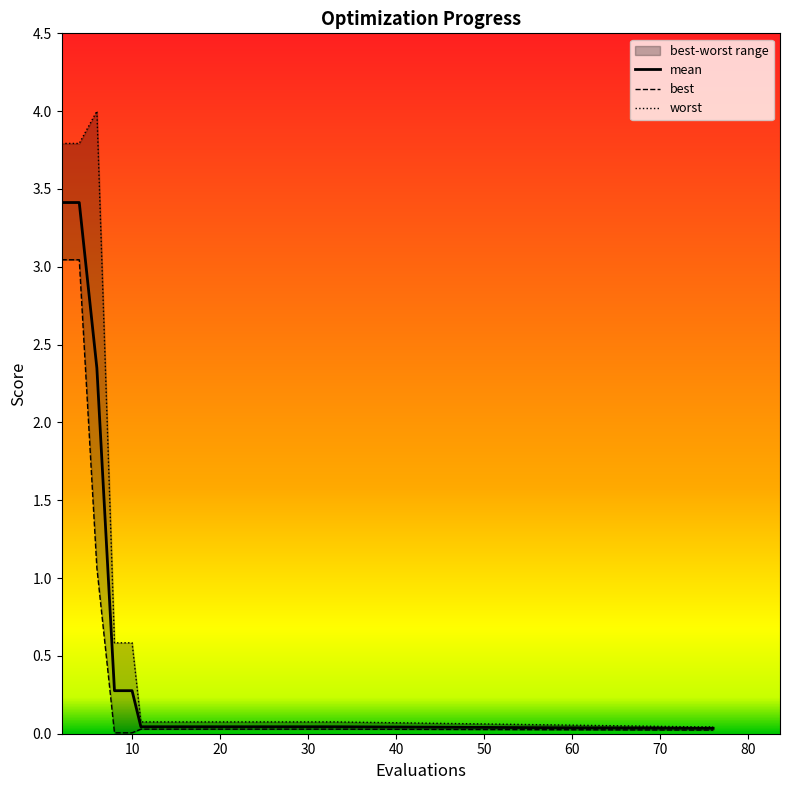

True or false: mean and best cross at least once.

False